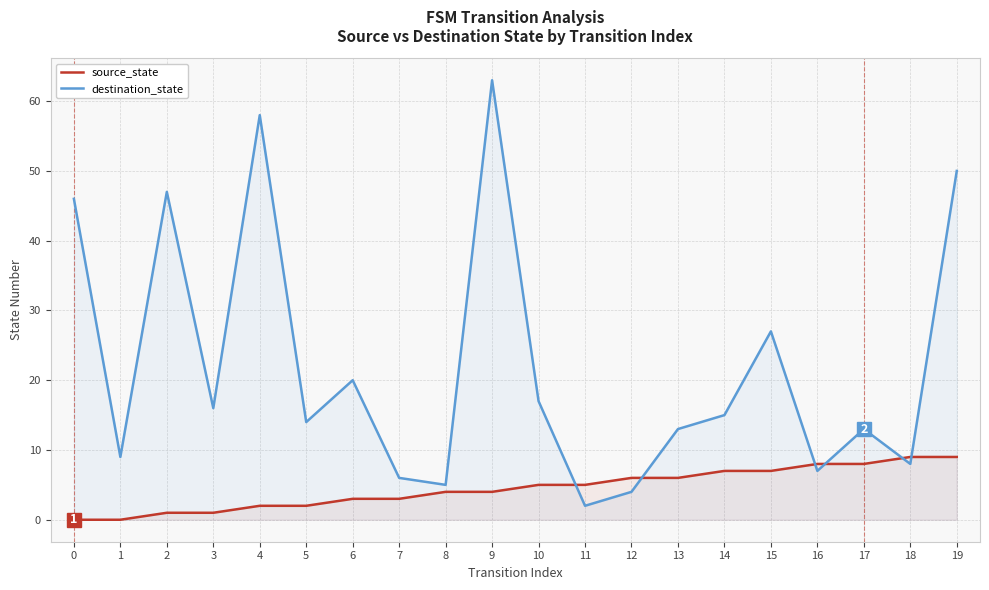

What is the value of the source_state point at the 20th from the left?

9